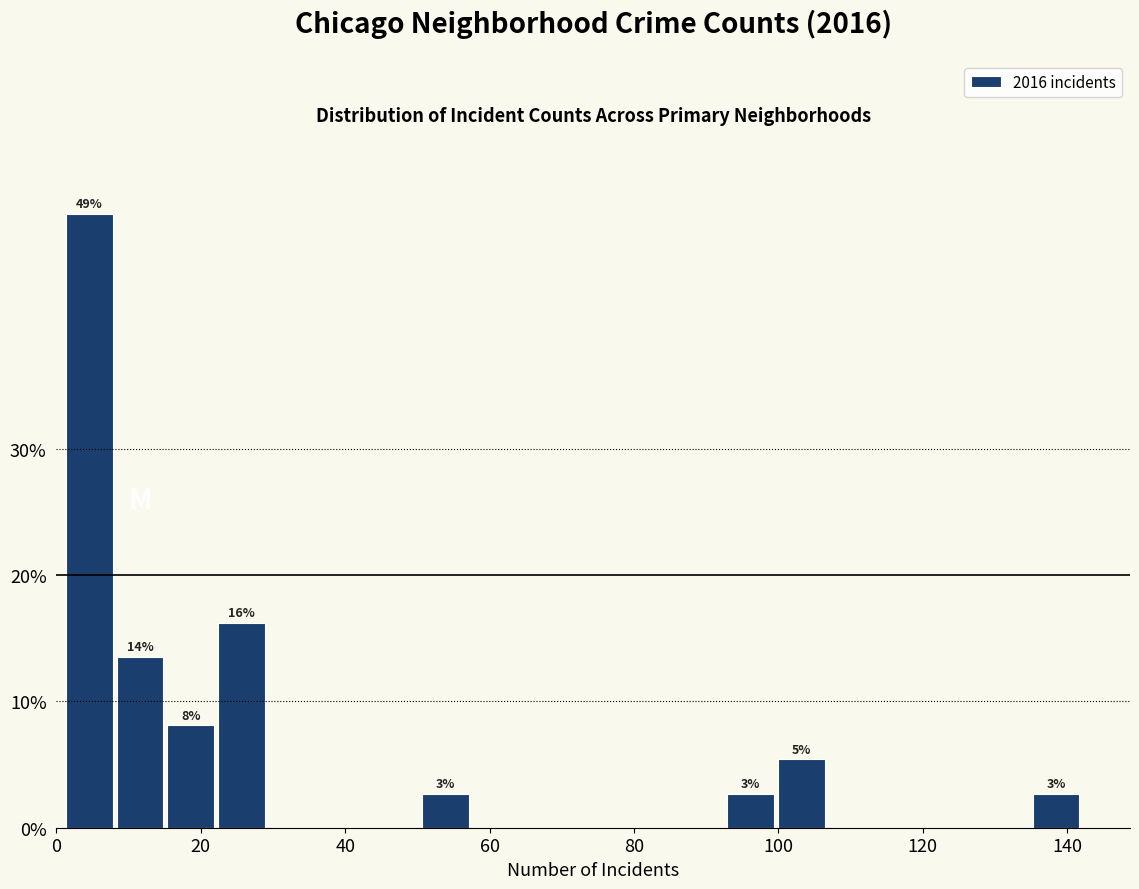

Read against the x-axis, roughly where is the centre of the tallest bar?

4